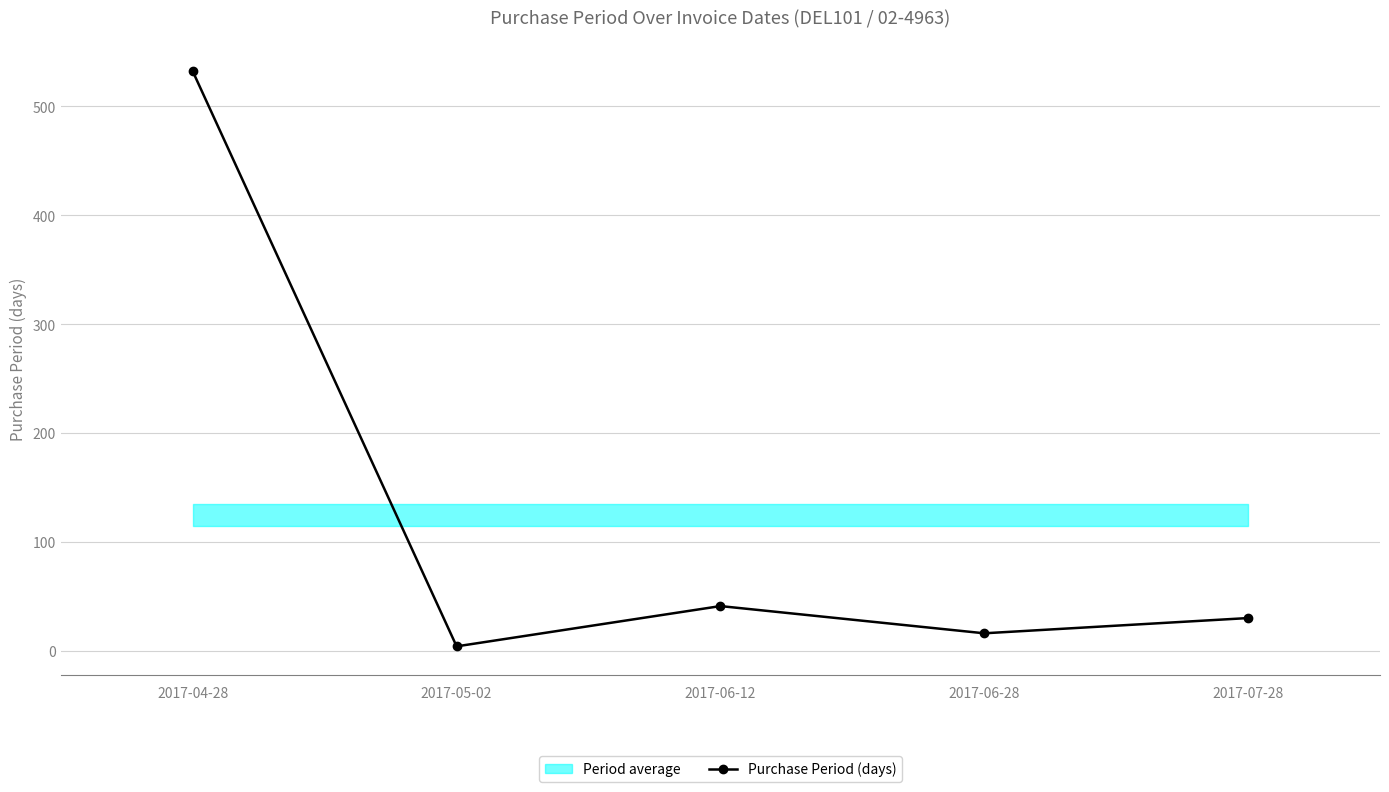

The value at 2017-07-28 is 11. True or false?

False